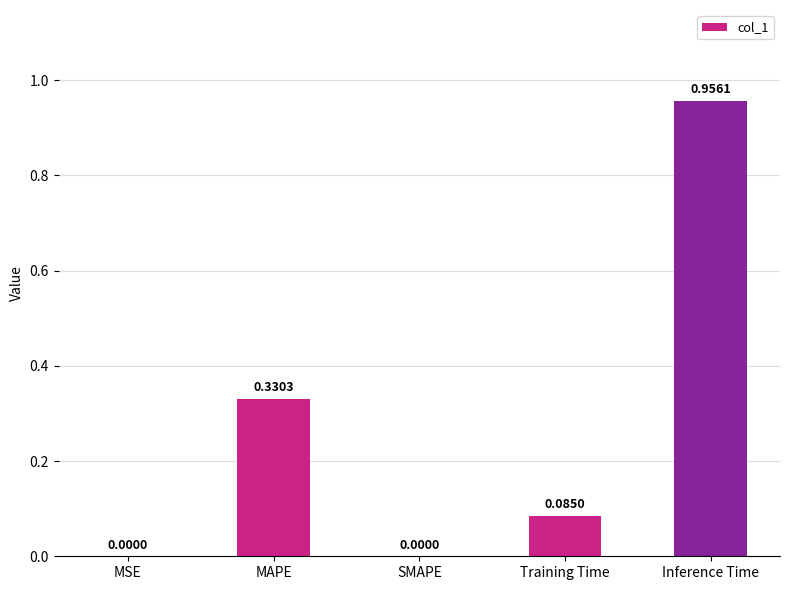

How many distinct data groups are displayed?

1